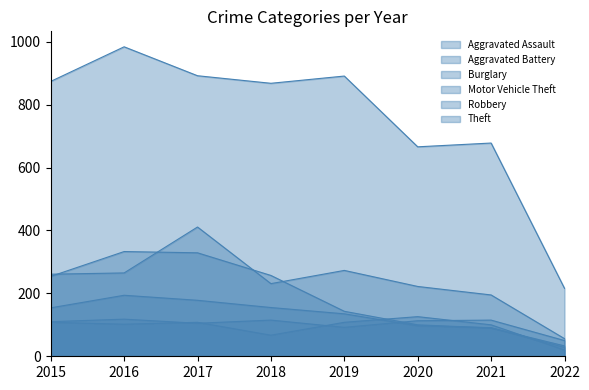

What is the value of the Robbery point at the 7th from the left?

91